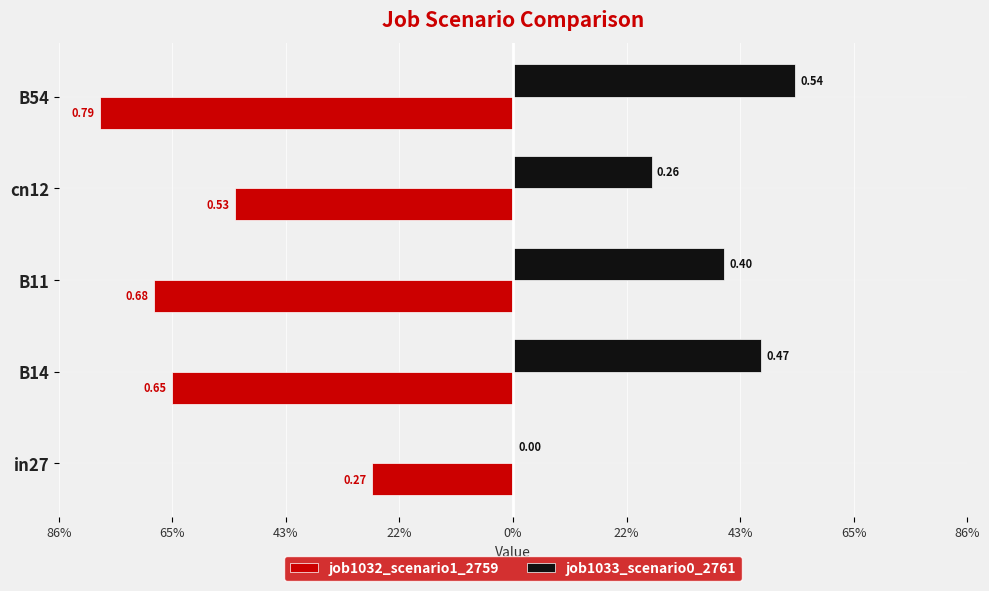

What is the maximum value for job1032_scenario1_2759?

-0.3